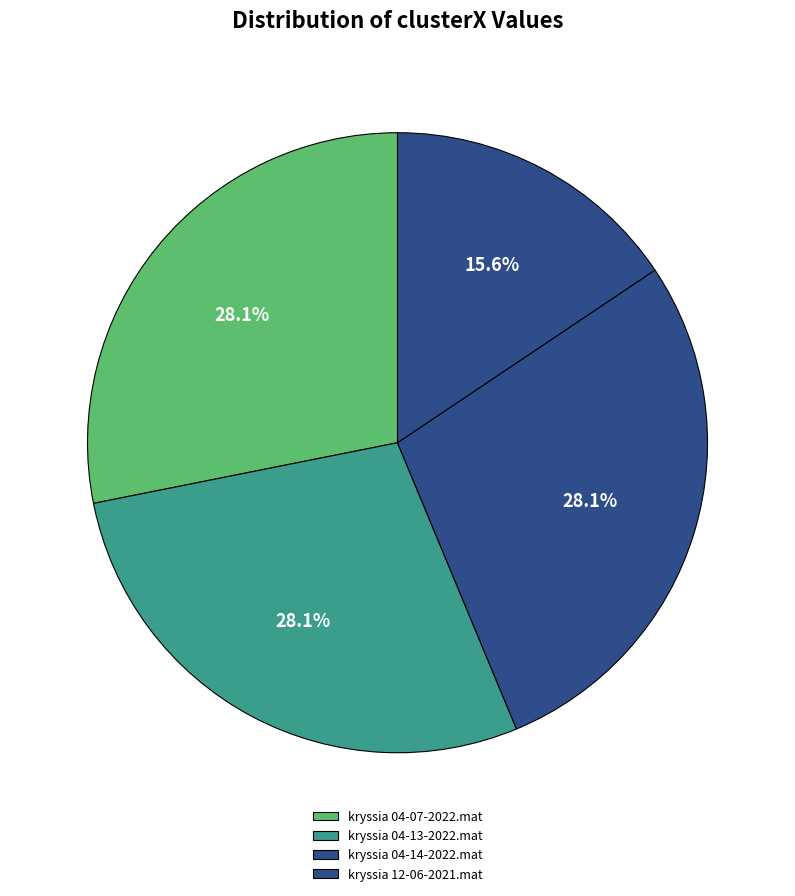

To the nearest percent, what is the difference between the largest and smallest slice percentages?

13%